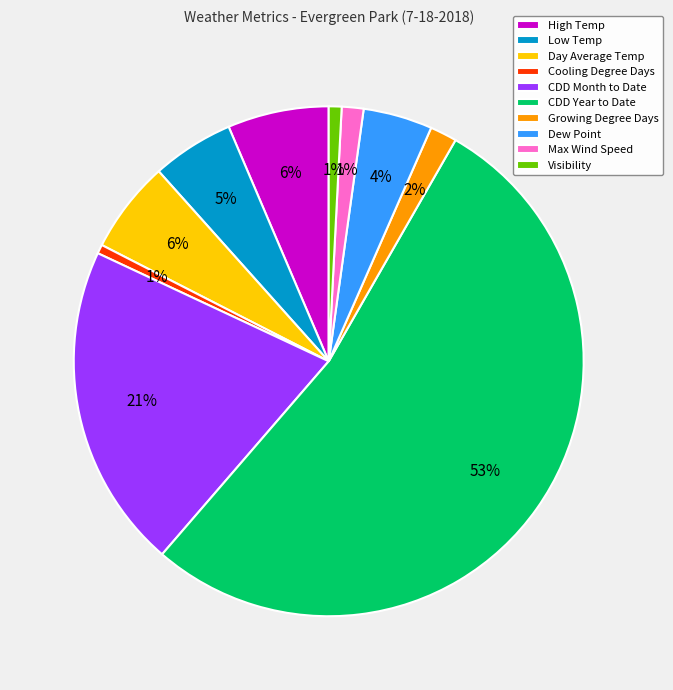

The Low Temp slice represents 5% of the pie. True or false?

True